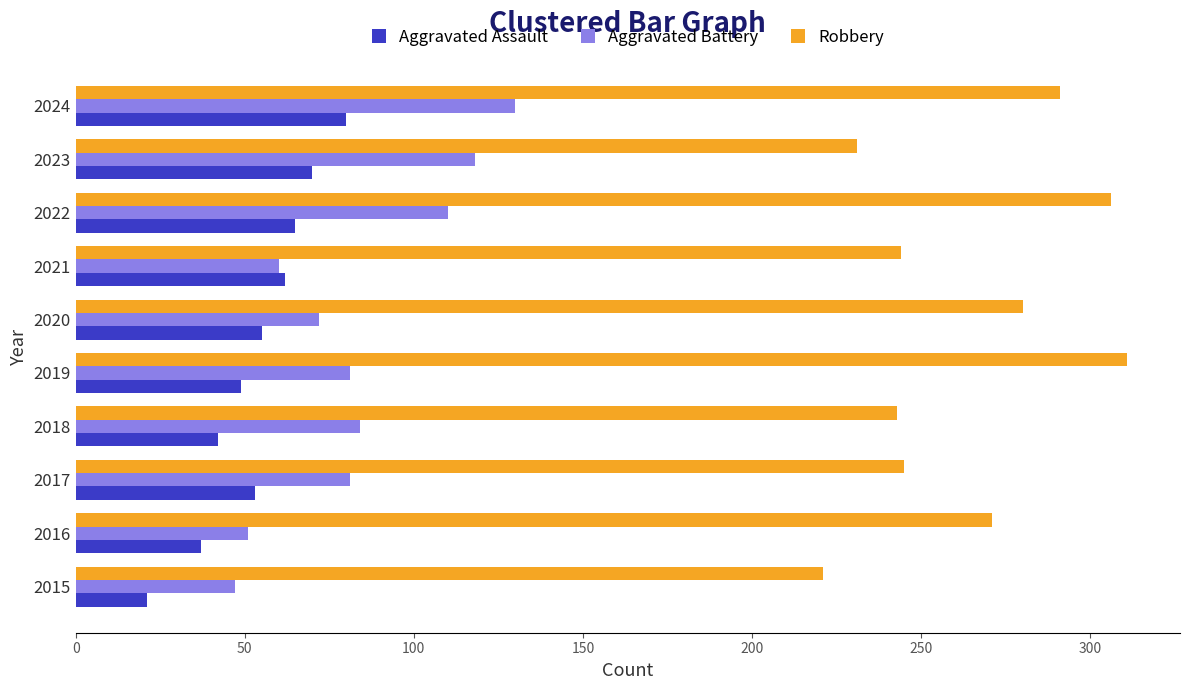

What are all the series names shown in the legend?

Aggravated Assault, Aggravated Battery, Robbery